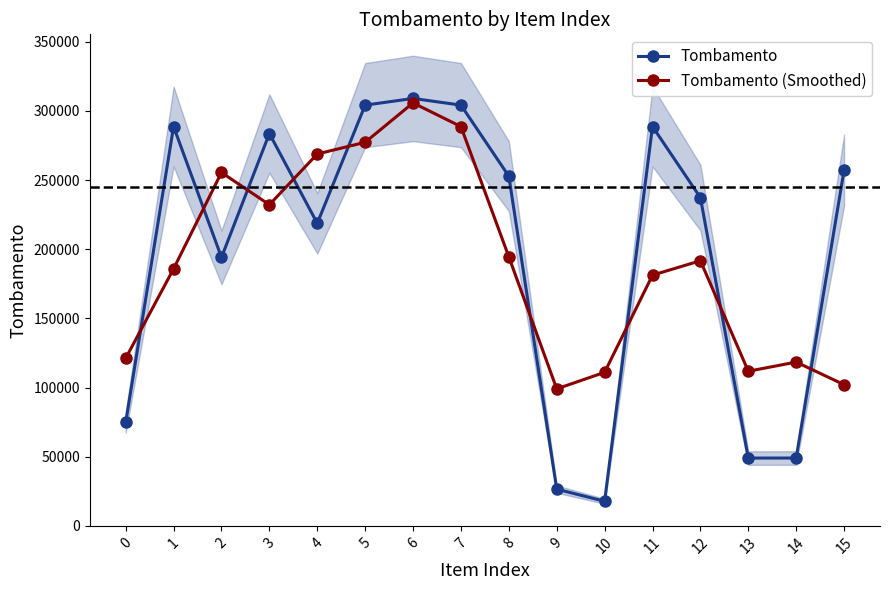

What is the value of the Tombamento point at the 16th from the left?

257186.0